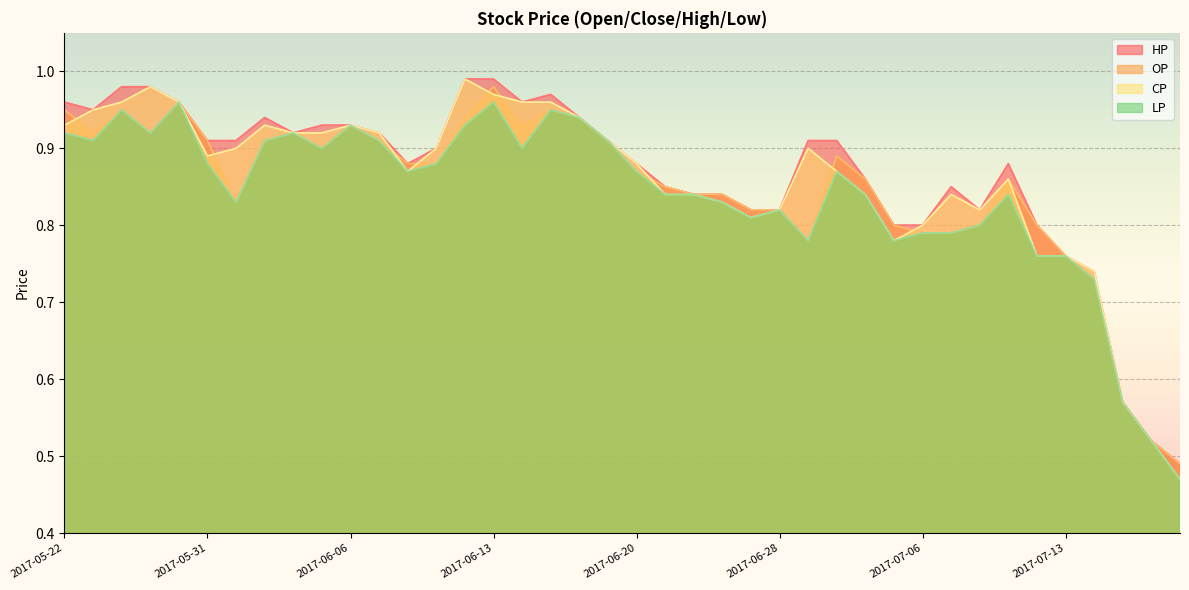

In CP, how many points are lower than both neighbors (excluding endpoints)?

5